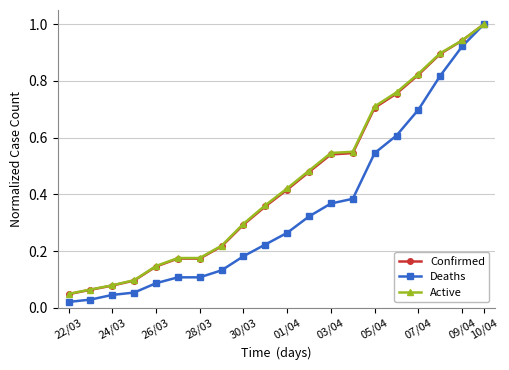

What is the highest value of the Confirmed series?

1.0